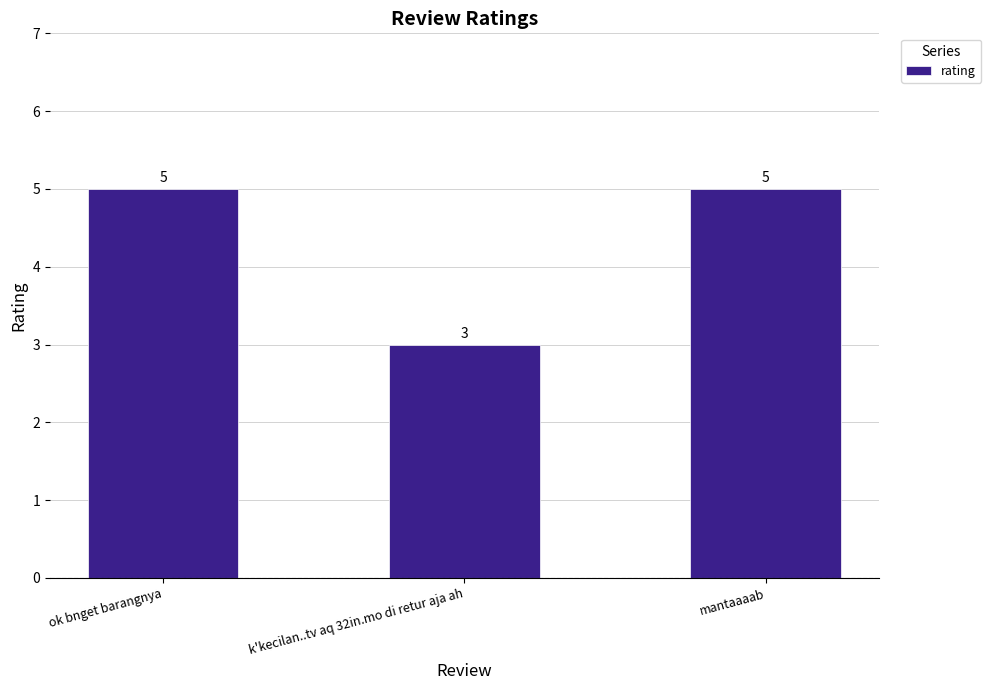

What is the value of the 1st bar from the left?

5